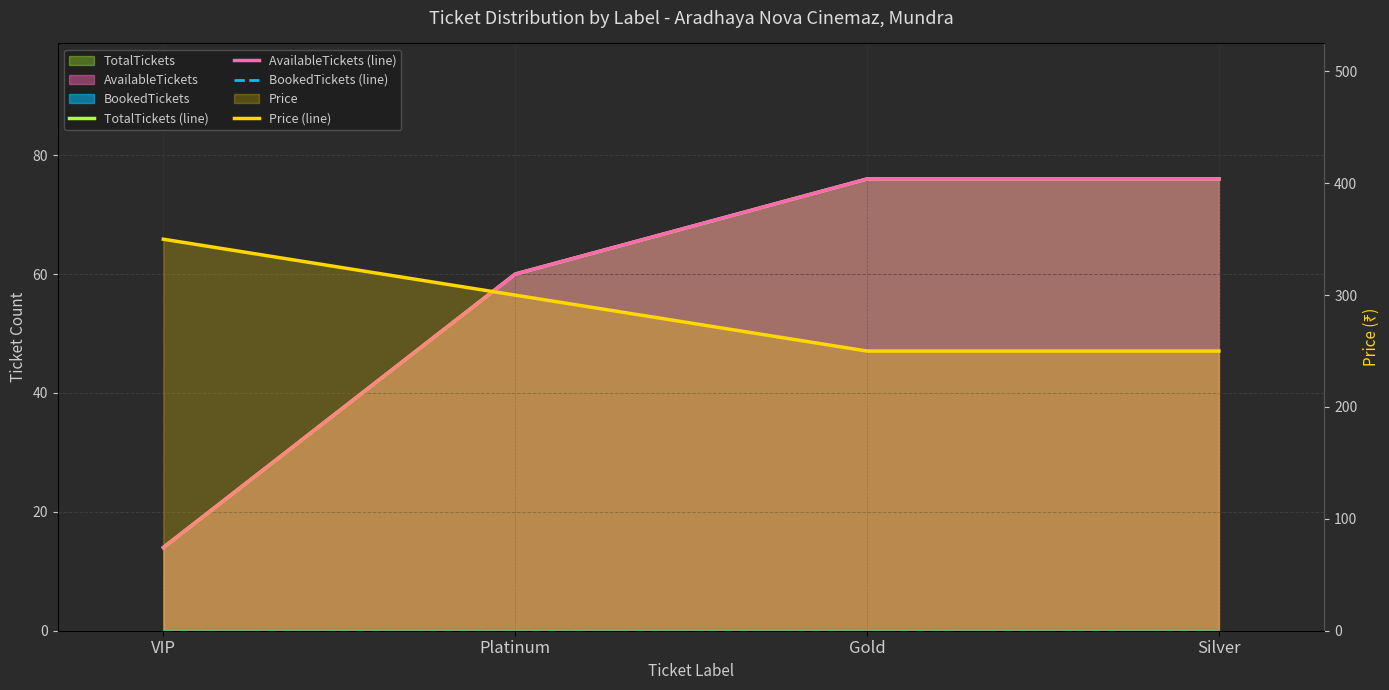

What is the difference between the highest and lowest values at VIP?

350